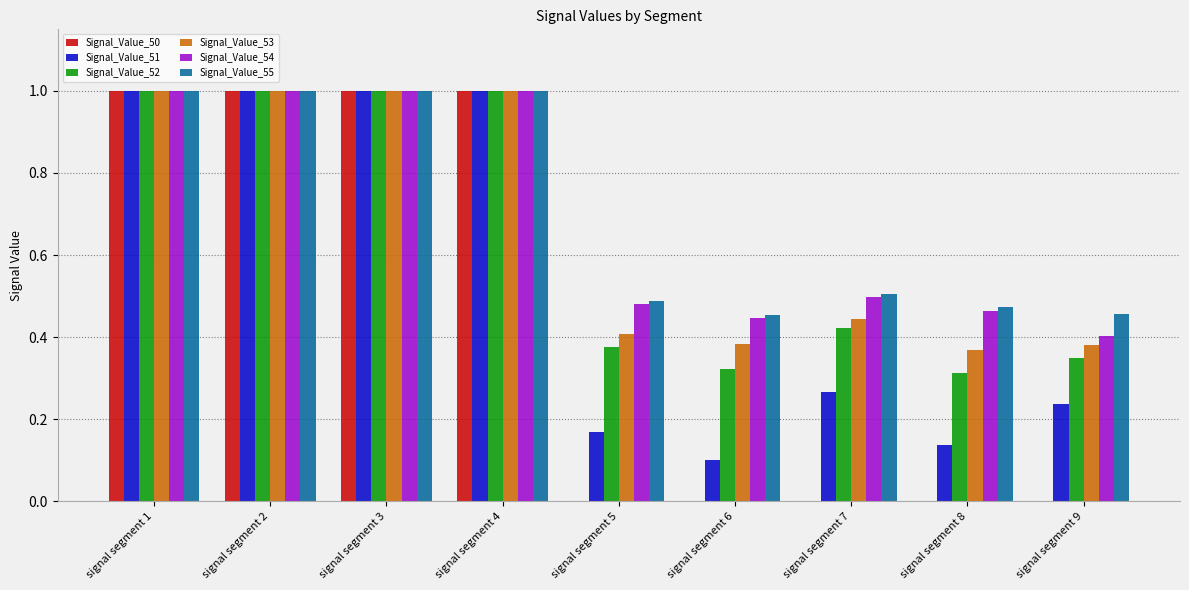

Which series has the largest total across all categories?

Signal_Value_55